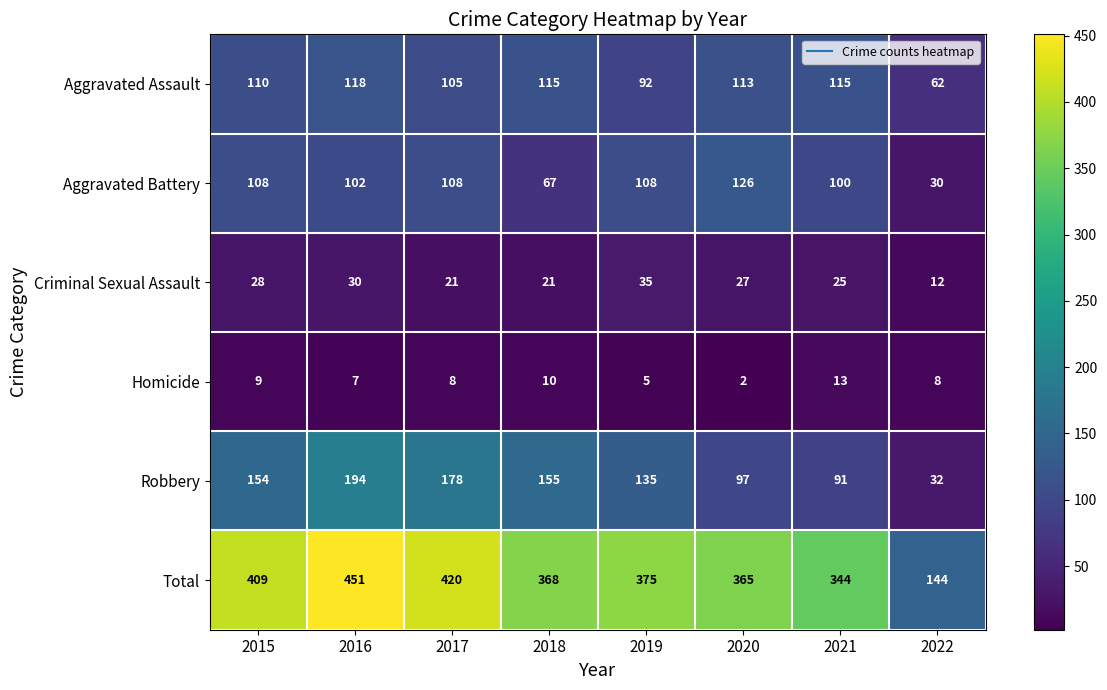

The value of Criminal Sexual Assault at 2020 is 27. True or false?

True